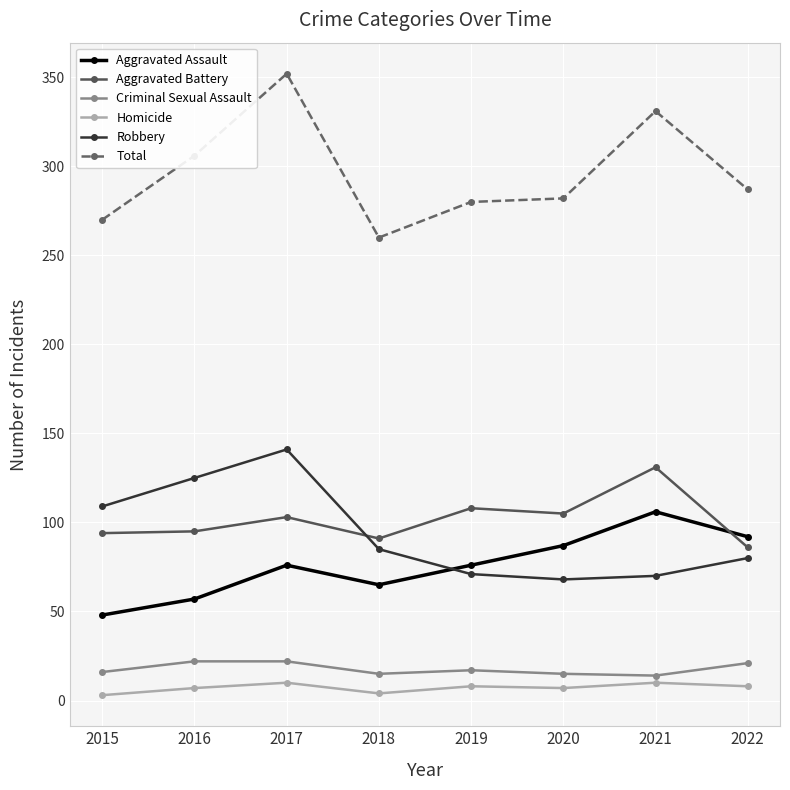

What is the total value across all series at 2015?

540